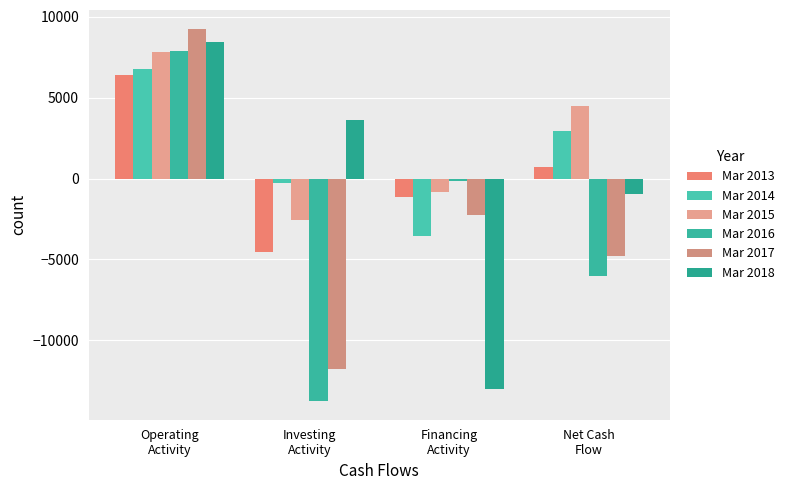

The value of Mar 2017 at Investing
Activity is -11770. True or false?

True